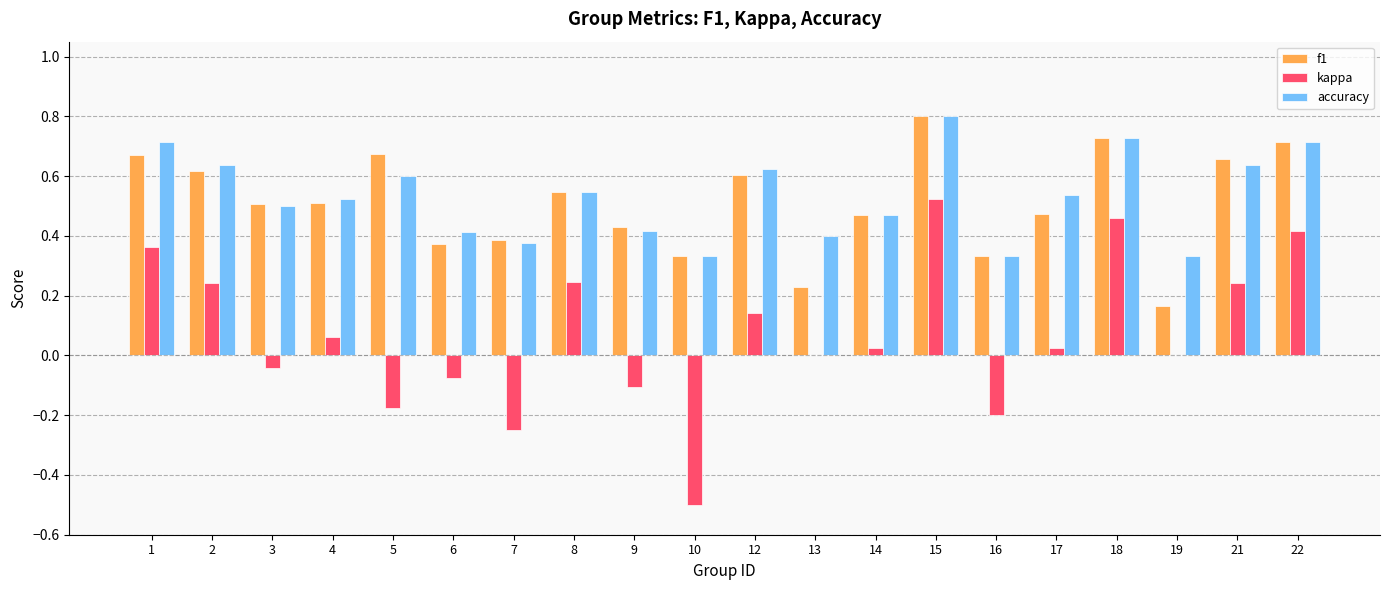

What is the greatest value displayed?

0.8